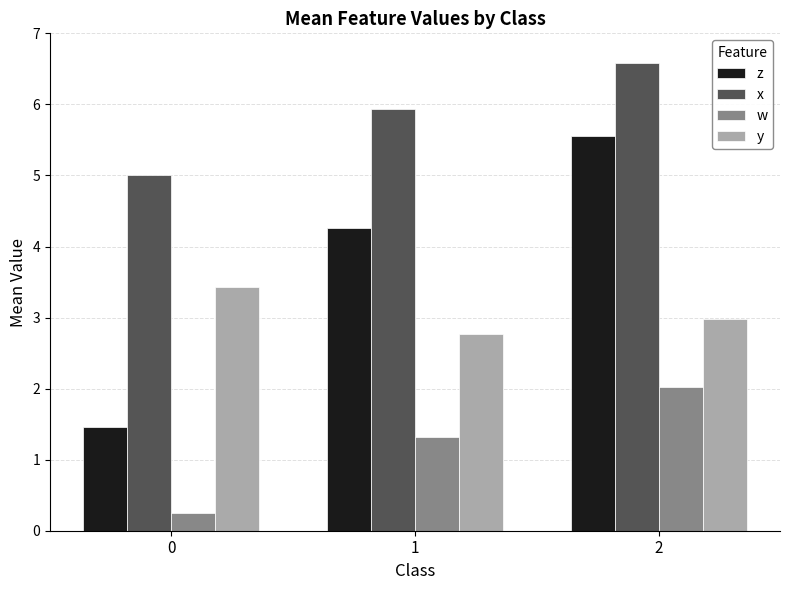

Where is w nearest to the value 1?

1